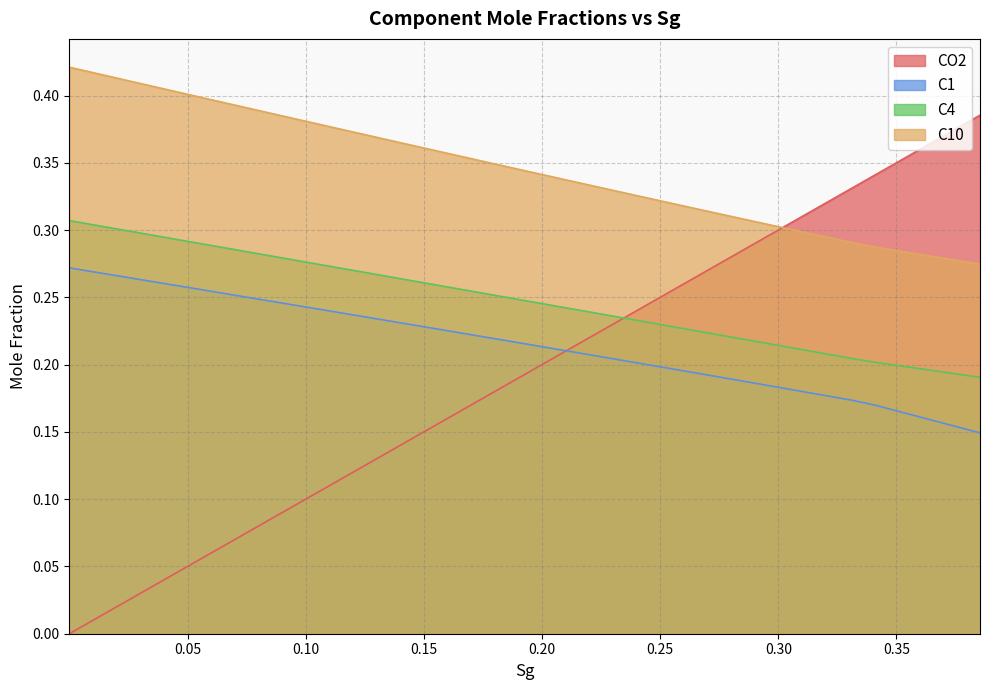

What is the value of the C4 point at the 6th from the left?

0.3